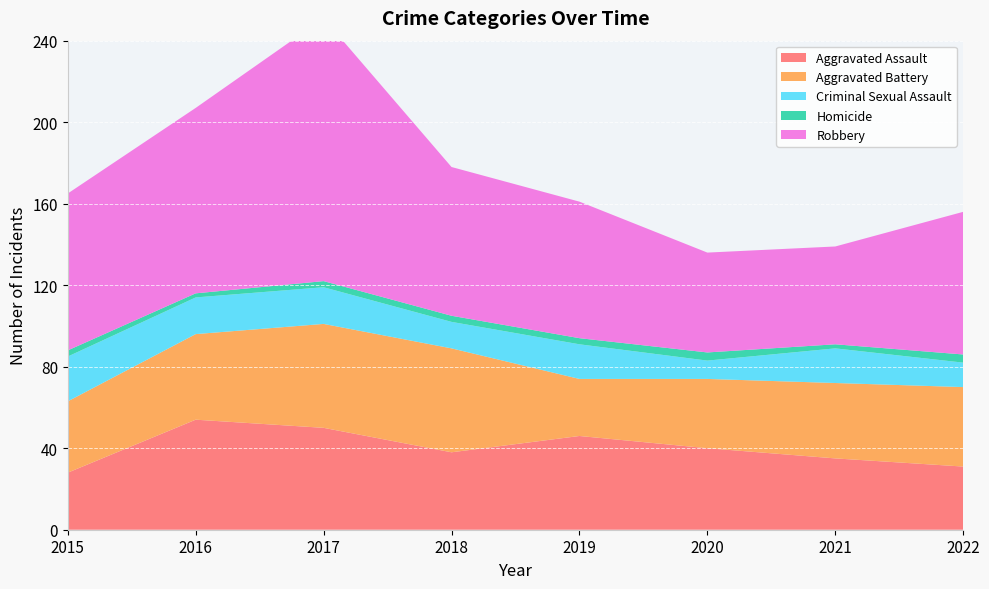

Reading left to right, what are all the values shown in this chart?

Aggravated Assault: 2015=28	2016=54	2017=50	2018=38	2019=46	2020=40	2021=35	2022=31
Aggravated Battery: 2015=35	2016=42	2017=51	2018=51	2019=28	2020=34	2021=37	2022=39
Criminal Sexual Assault: 2015=22	2016=18	2017=18	2018=13	2019=17	2020=9	2021=17	2022=12
Homicide: 2015=3	2016=2	2017=3	2018=3	2019=3	2020=4	2021=2	2022=4
Robbery: 2015=77	2016=91	2017=129	2018=73	2019=67	2020=49	2021=48	2022=70